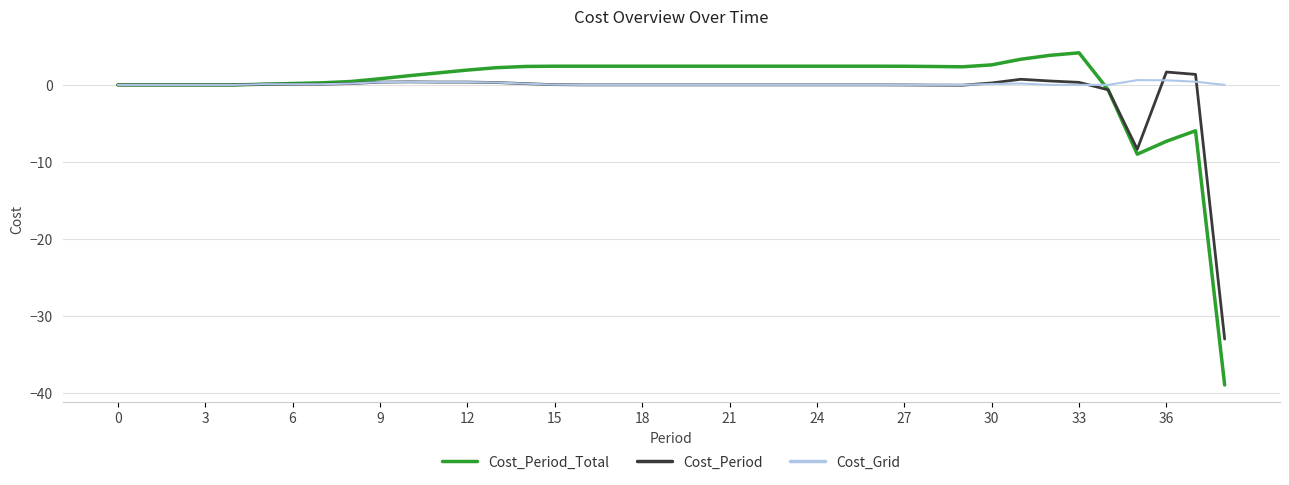

Which series has the largest range (max minus min)?

Cost_Period_Total